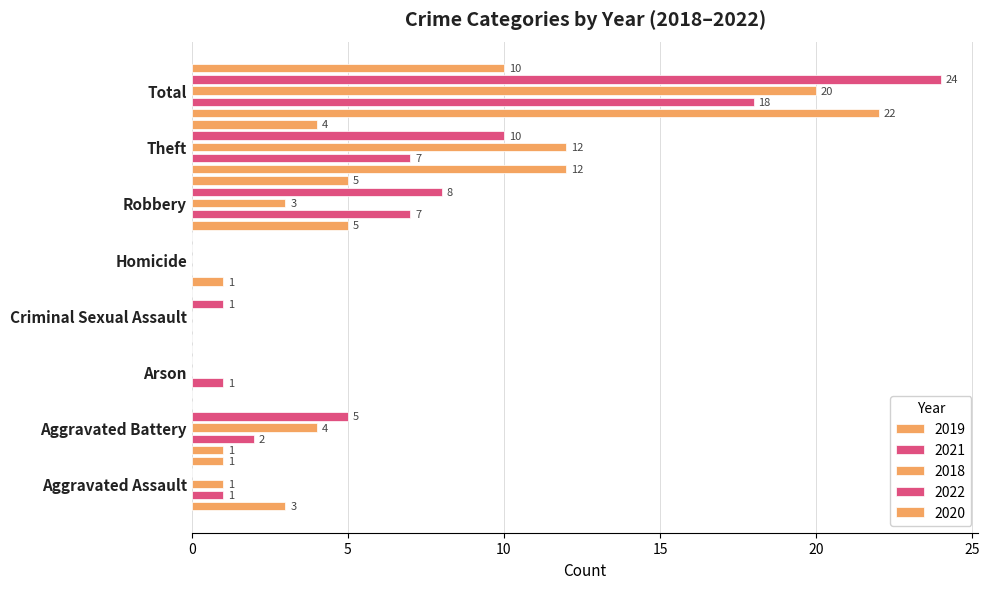

Count the number of categories in the chart.

8